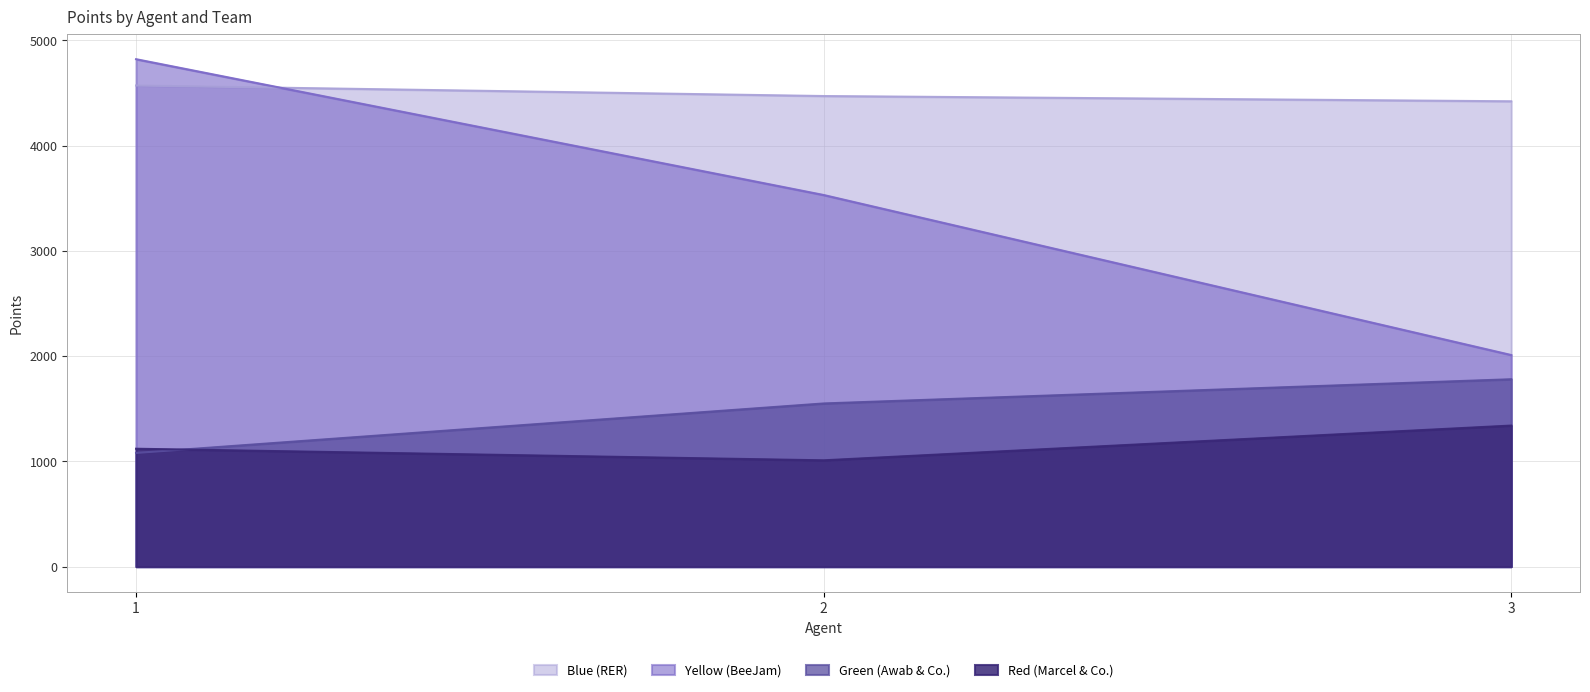

Reading left to right, what are all the values shown in this chart?

Green (Awab & Co.): 1080	1550	1780
Red (Marcel & Co.): 1120	1010	1340
Blue (RER): 4570	4470	4420
Yellow (BeeJam): 4820	3530	2010